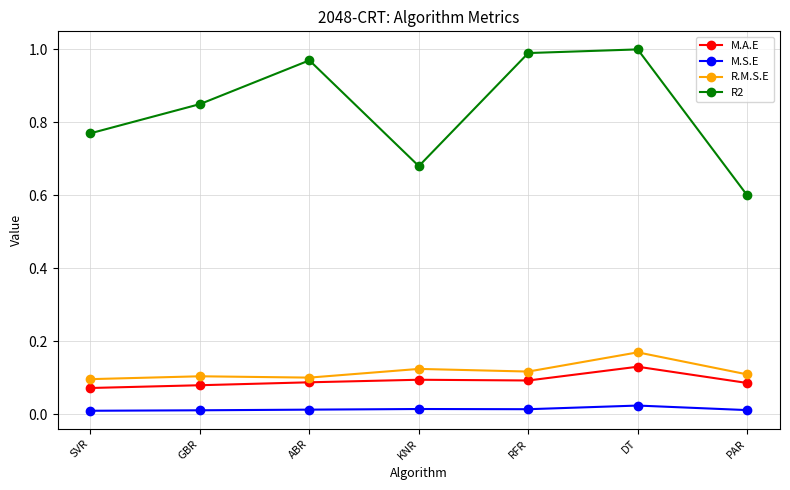

True or false: M.A.E and M.S.E cross at least once.

False